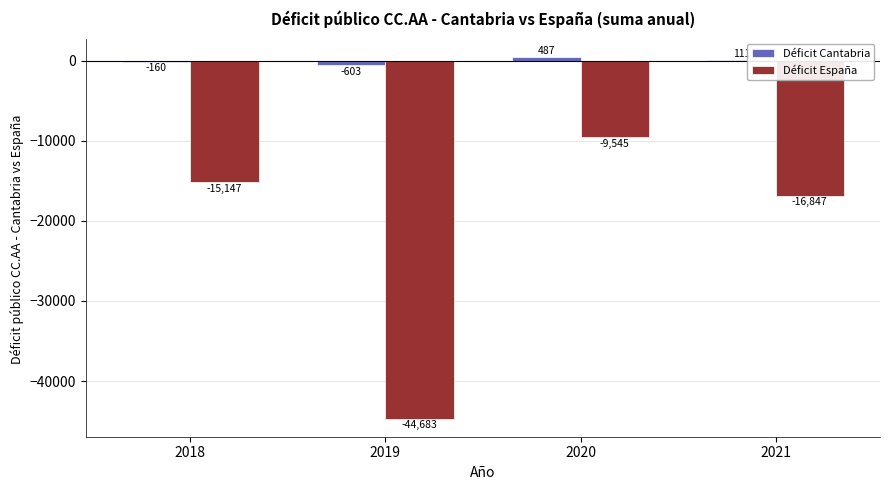

Count the number of data series in this chart.

2